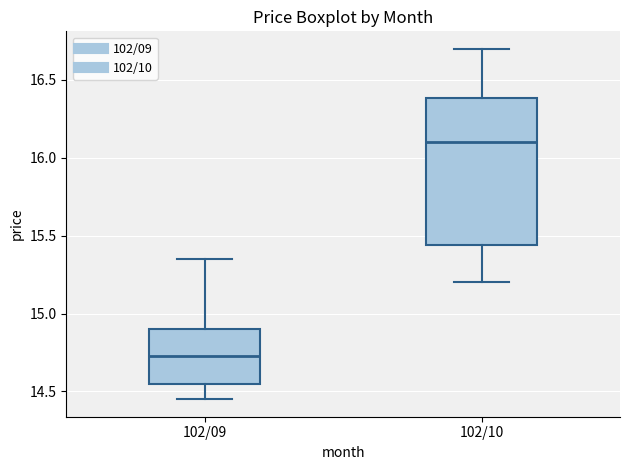

Reading left to right, read every box against the y-axis: the position of its median line, the range the box covers, and the ends of its whiskers. The values are not printed on the chart, so give them approximately, as read against the axis.

102/09: median 14.75, box 14.55 to 14.90, whiskers 14.45 to 15.35
102/10: median 16.10, box 15.45 to 16.40, whiskers 15.20 to 16.70